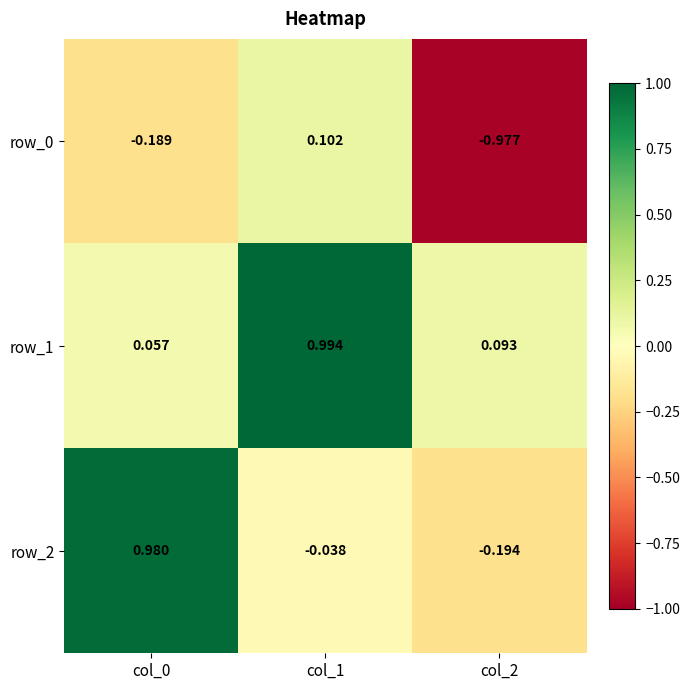

Reading left to right, transcribe all the data shown in this chart.

row_0: col_0=-0.2	col_1=0.1	col_2=-1.0
row_1: col_0=0.1	col_1=1.0	col_2=0.1
row_2: col_0=1.0	col_1=-0.0	col_2=-0.2